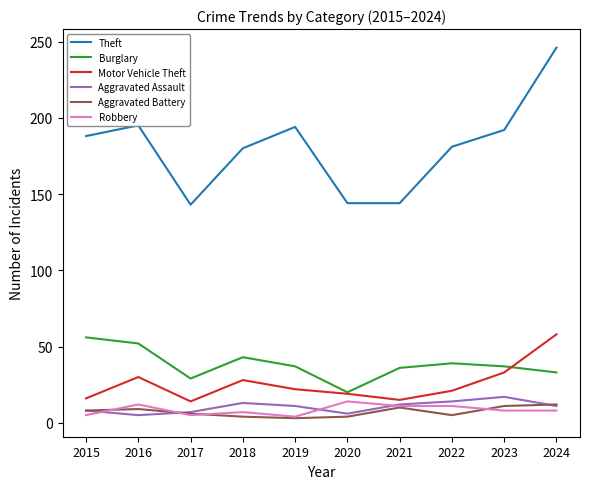

Is it true that Robbery equals 11 at 2022?

True